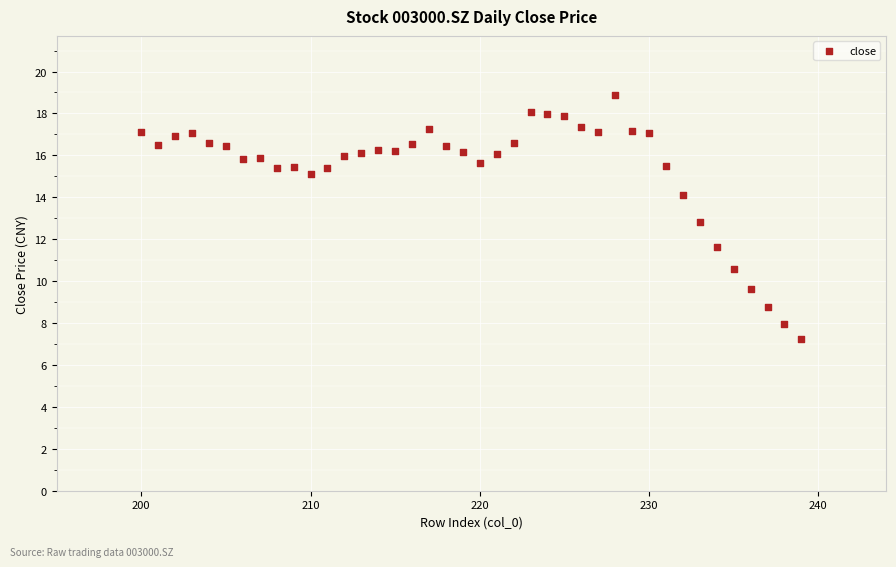

What is the range of Y values (max minus min)?

11.6